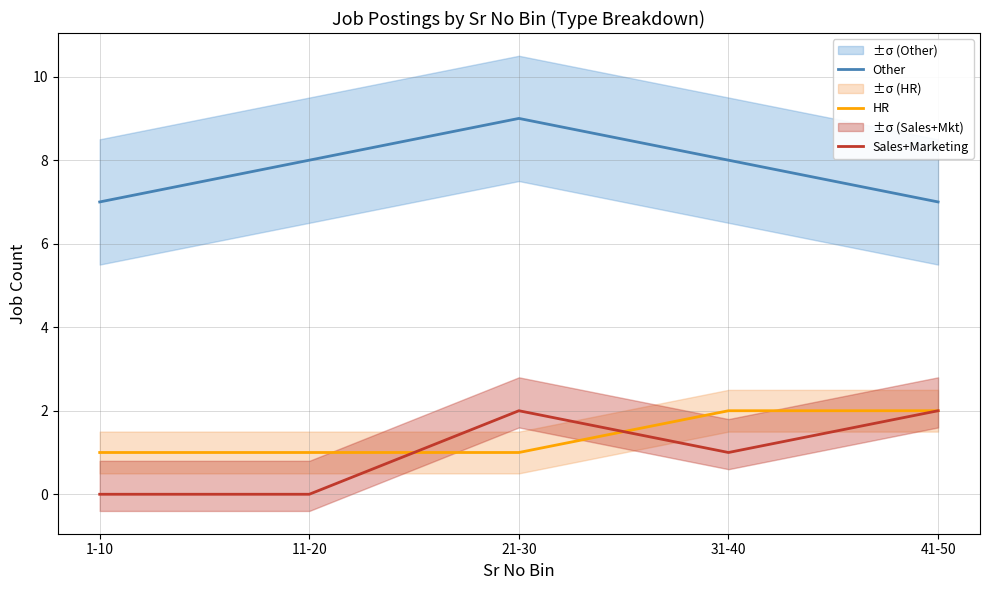

Which series changed the most between 1-10 and 31-40?

Other